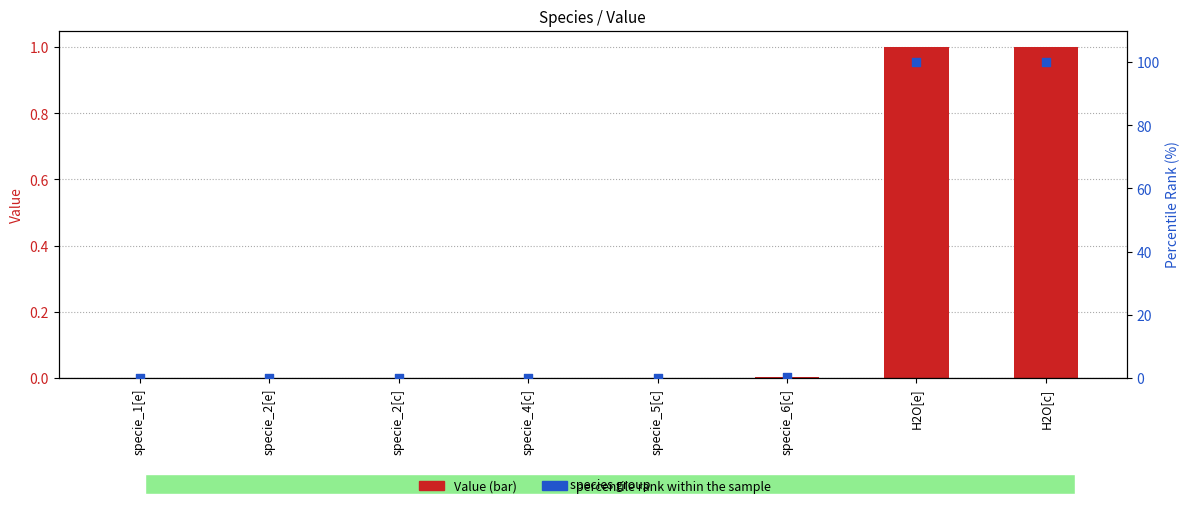

Which series reaches the maximum Y coordinate?

percentile rank within the sample